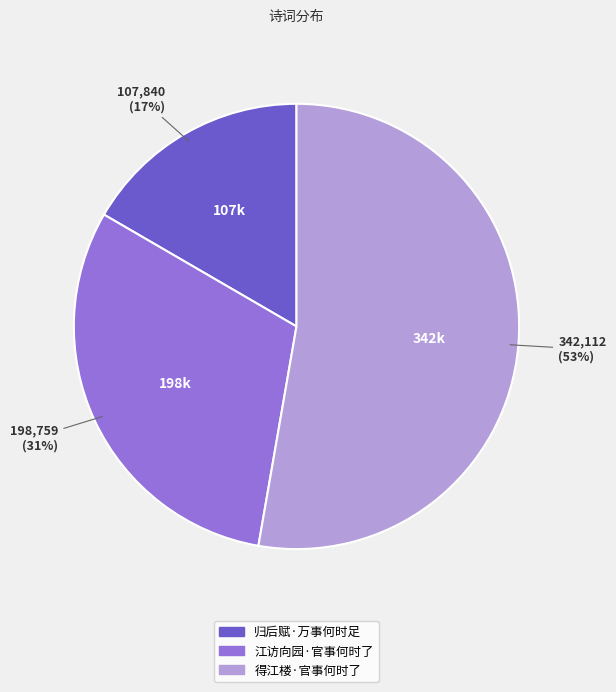

Combined, do 江访向园·官事何时了 and 归后赋·万事何时足 account for over 50%?

No